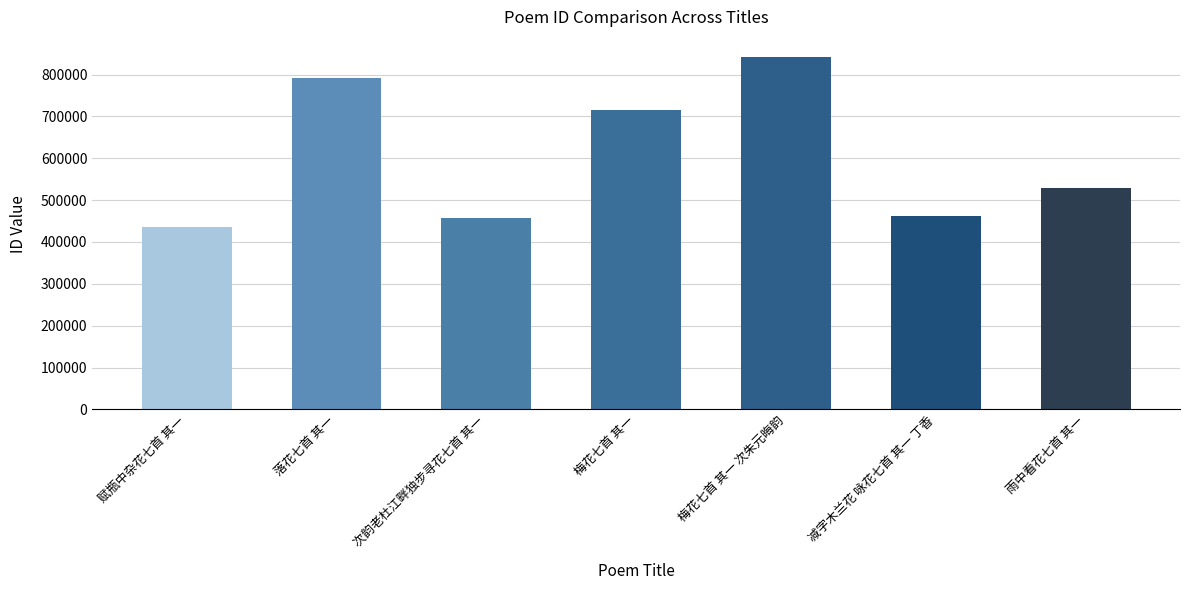

Between 赋瓶中杂花七首 其一 and 梅花七首 其一 次朱元晦韵, which is larger?

梅花七首 其一 次朱元晦韵